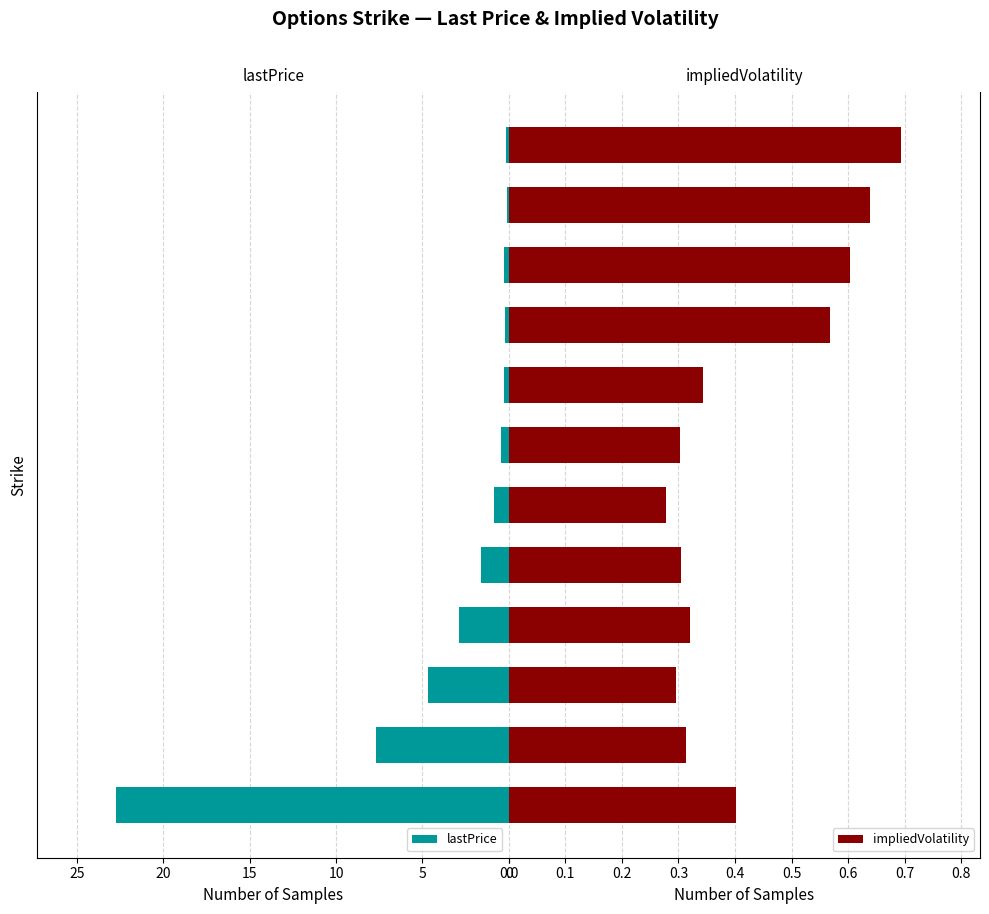

The value of impliedVolatility at 7 is 0.5. True or false?

False